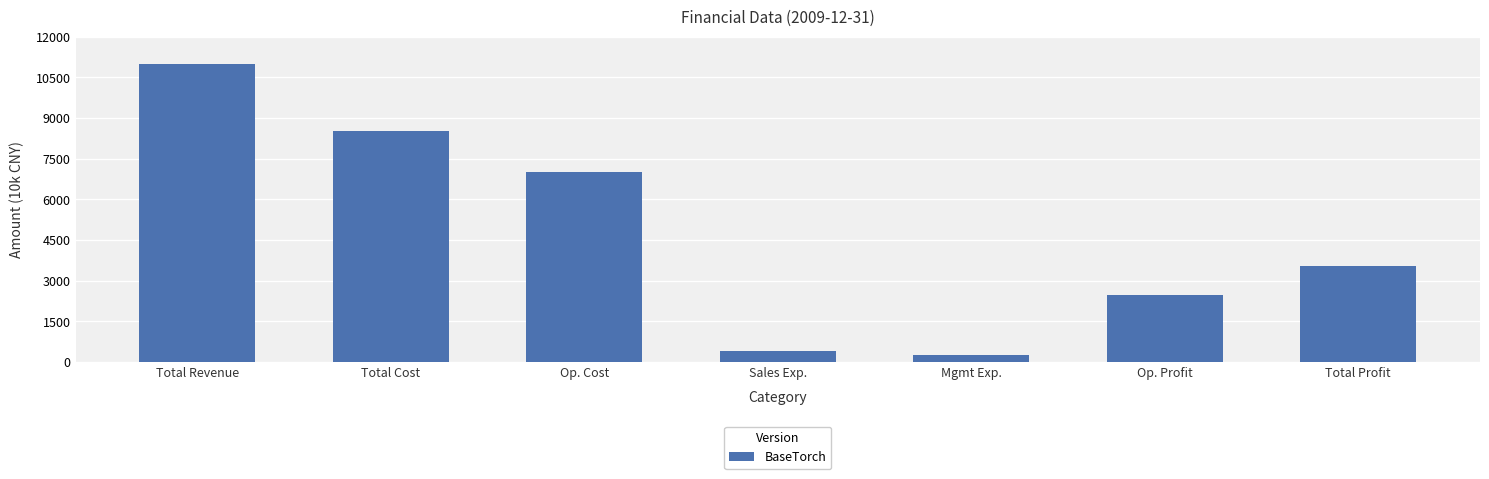

Does the chart contain any negative values?

No